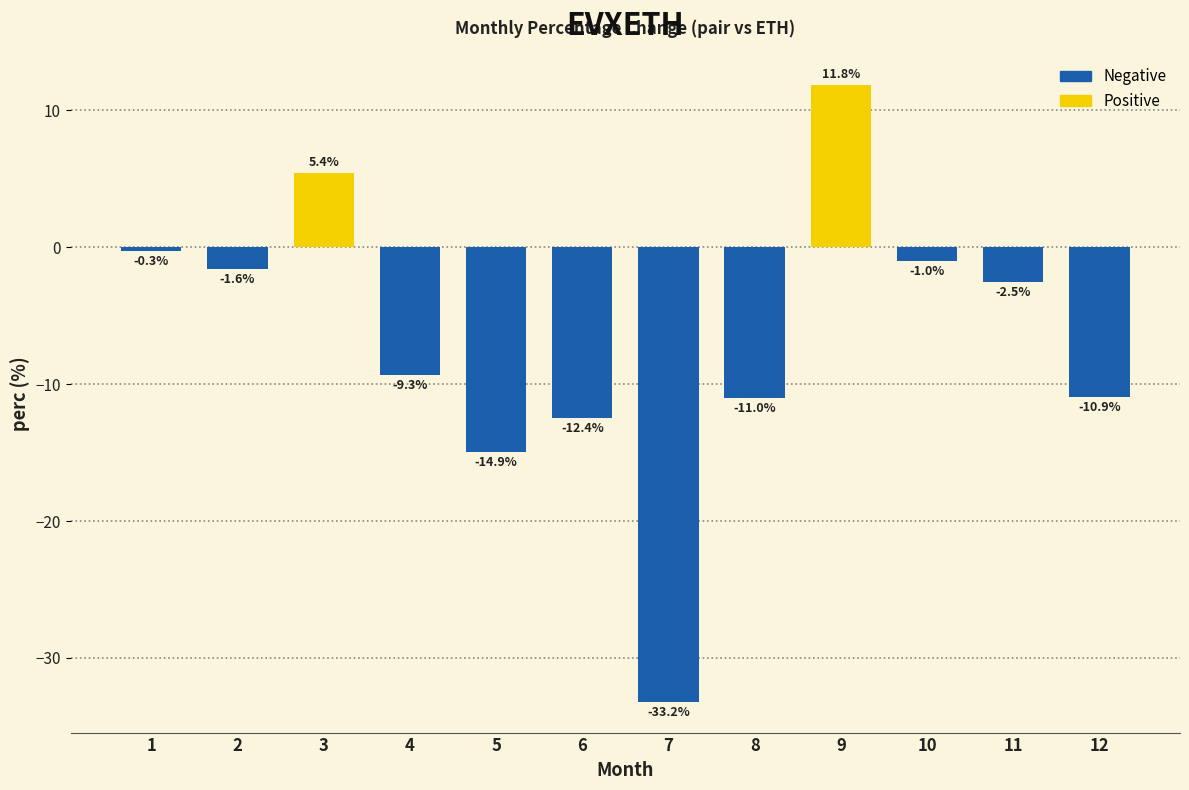

List the labels in order of value, largest first.

9, 3, 1, 10, 2, 11, 4, 12, 8, 6, 5, 7